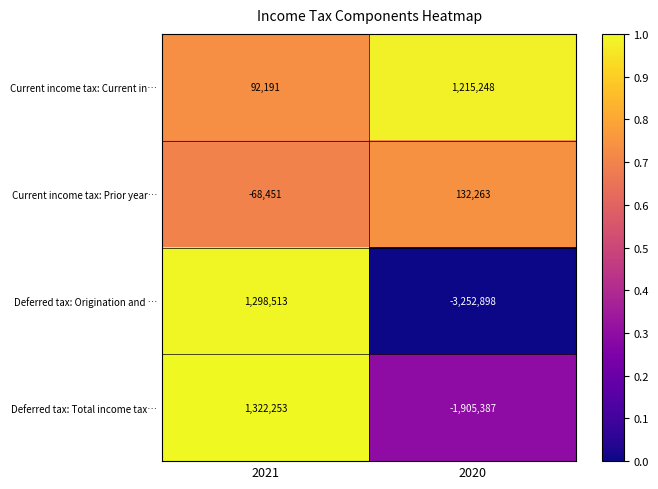

What is the sum of the Deferred tax: Origination and … values at 2021 and 2020?

-1954385